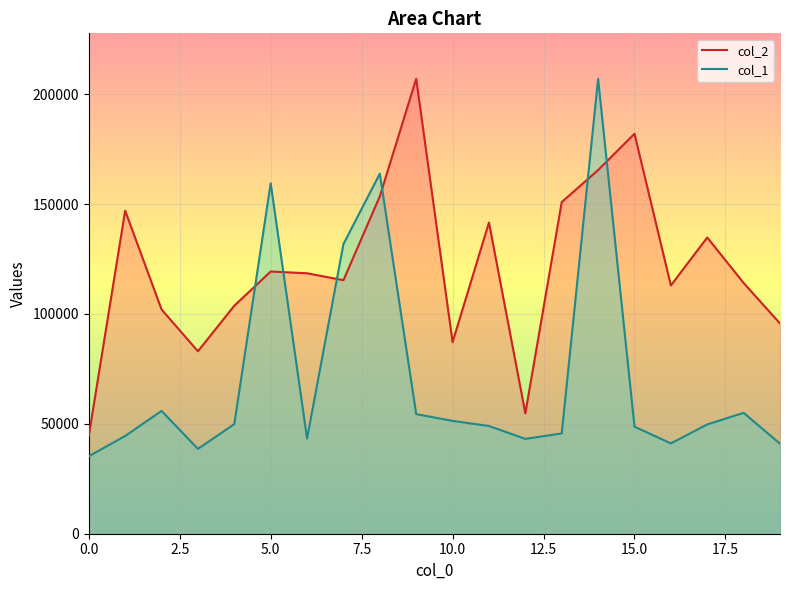

What is the value of the col_2 point at the 15th from the left?

165448.0